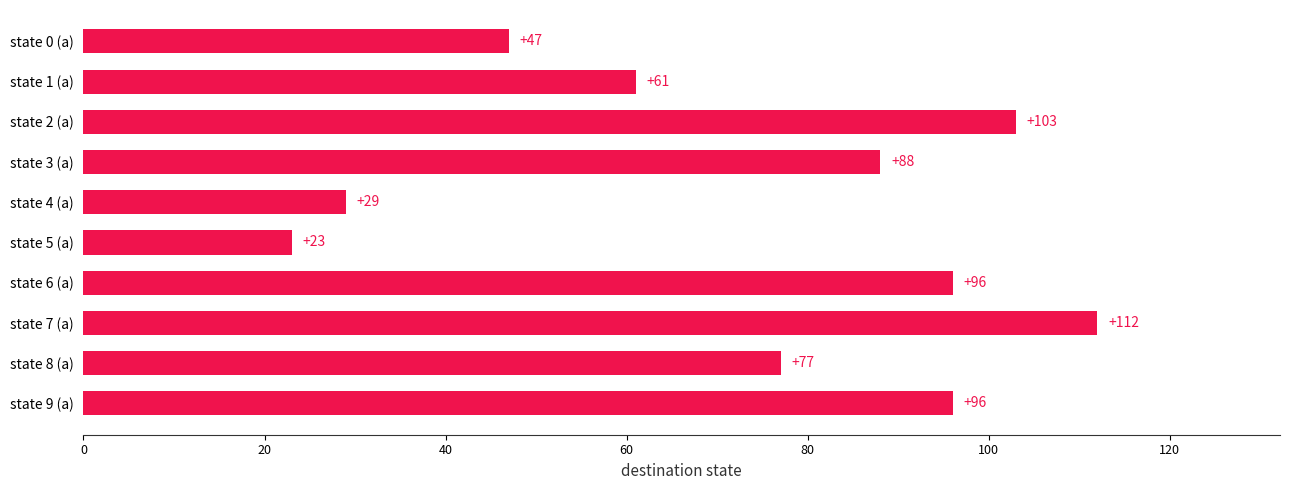

Is it true that the value at state 8 (a) is 36?

False